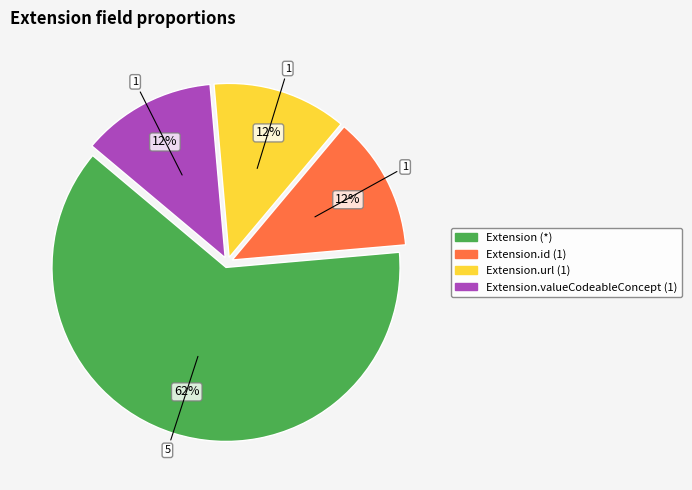

Is there a majority slice in this chart?

Yes